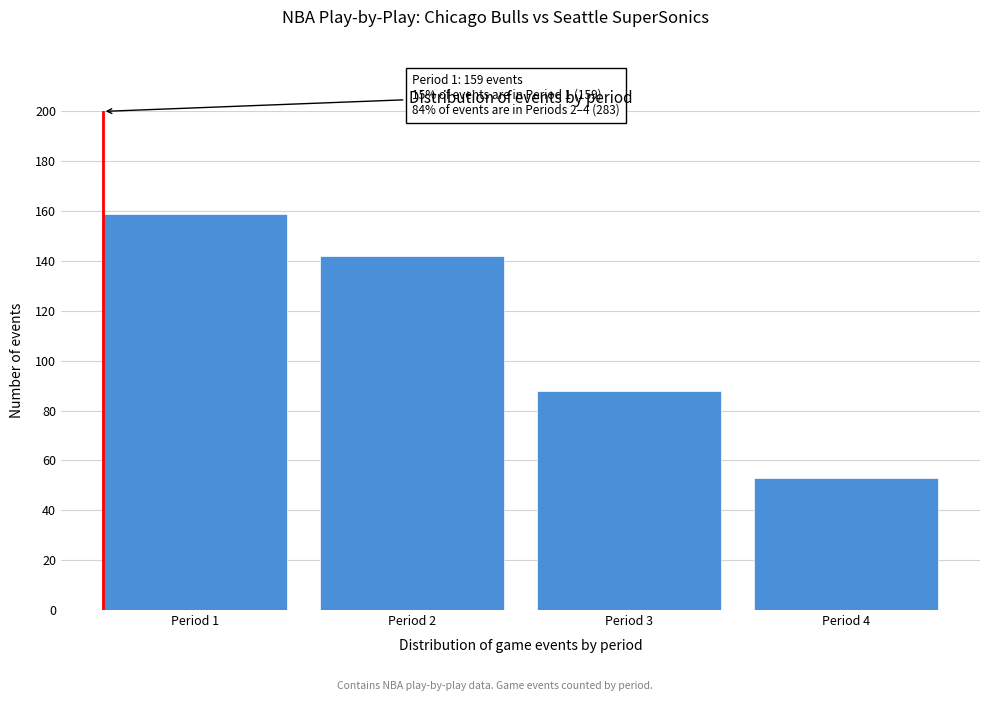

Reading right to left, what are all the values shown in this chart?

53	88	142	159